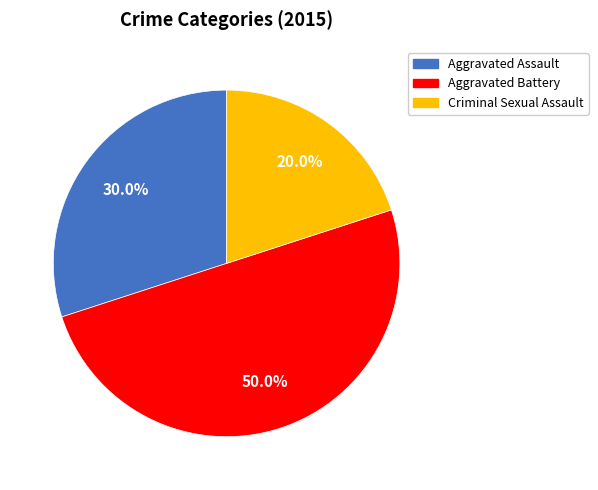

How many segments does this pie chart have?

3